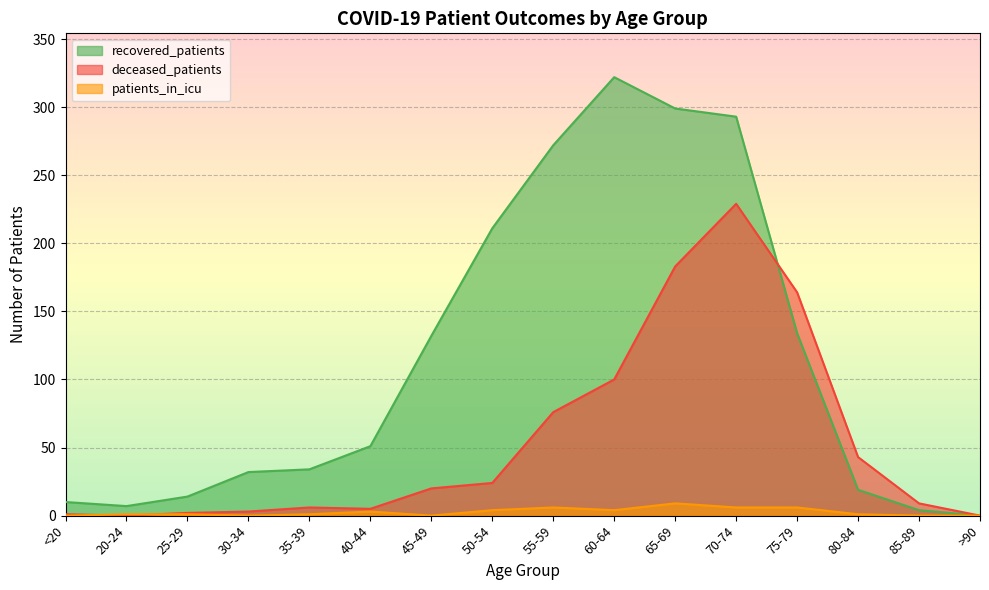

At which label does deceased_patients first exceed 20?

50-54